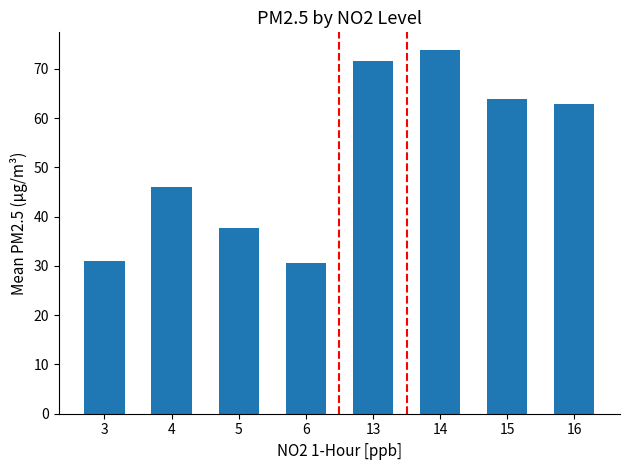

How many bars are there in total?

8